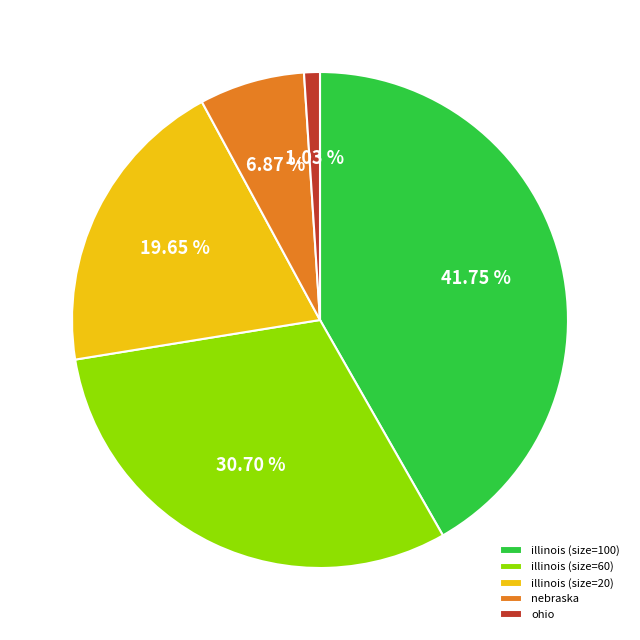

True or false: ohio accounts for 1% of the total.

True